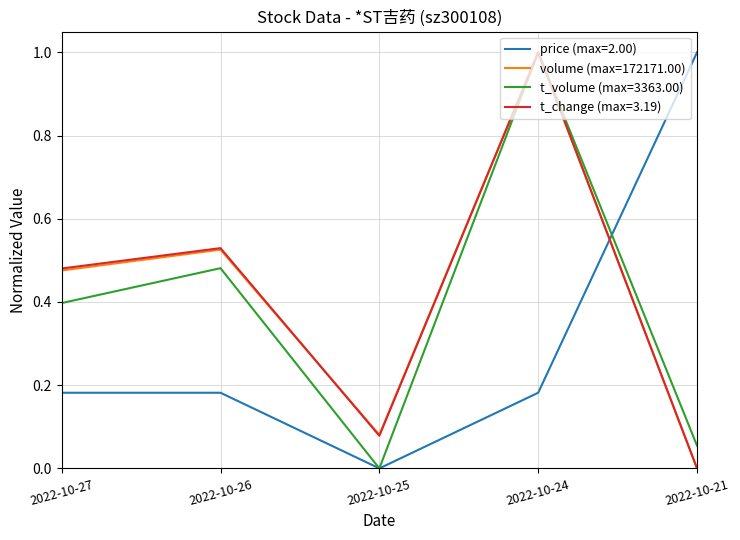

Is this an area chart (filled region under the line)?

No